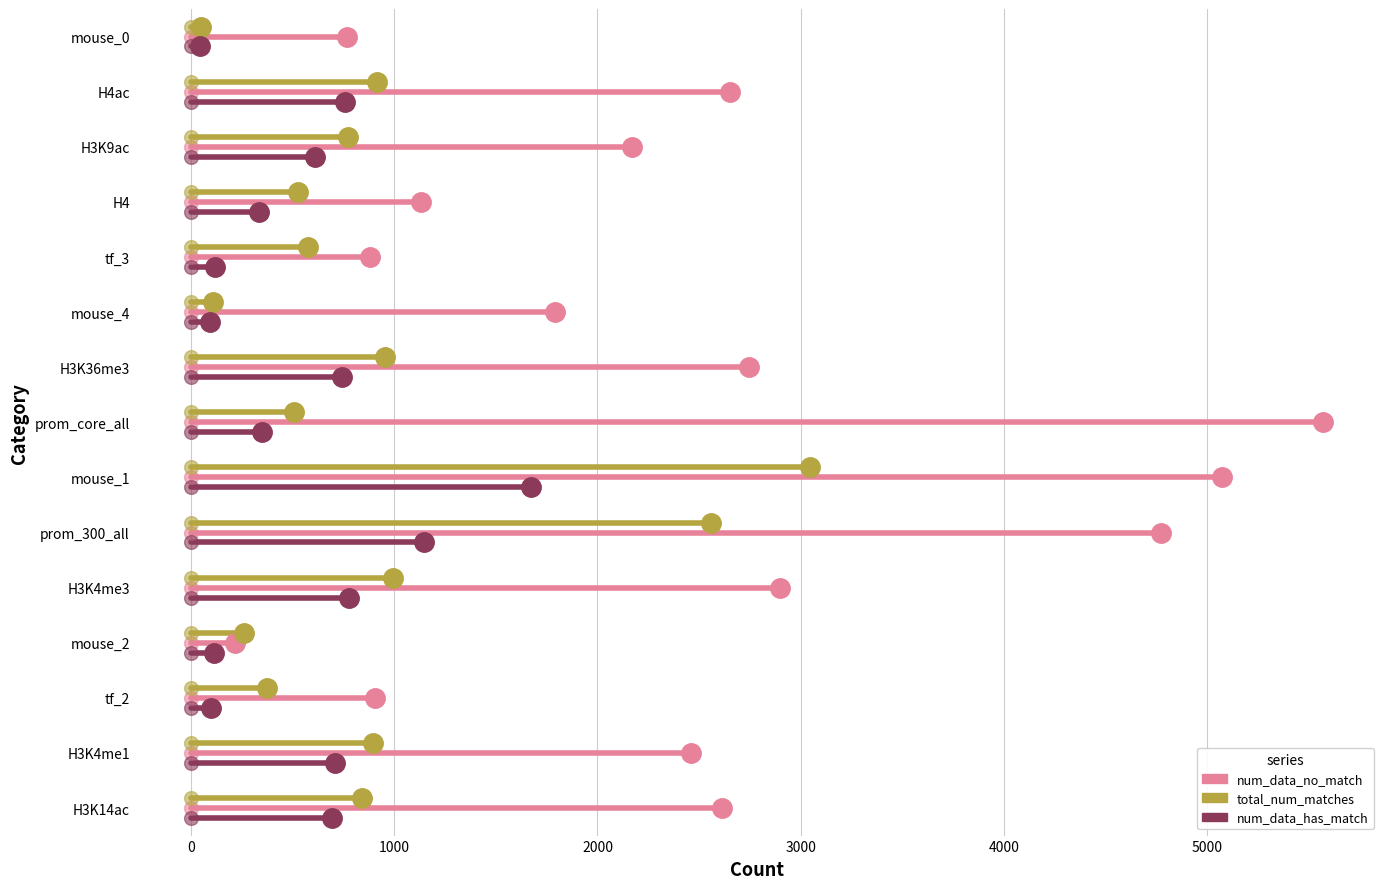

What are all the series names shown in the legend?

num_data_no_match, total_num_matches, num_data_has_match